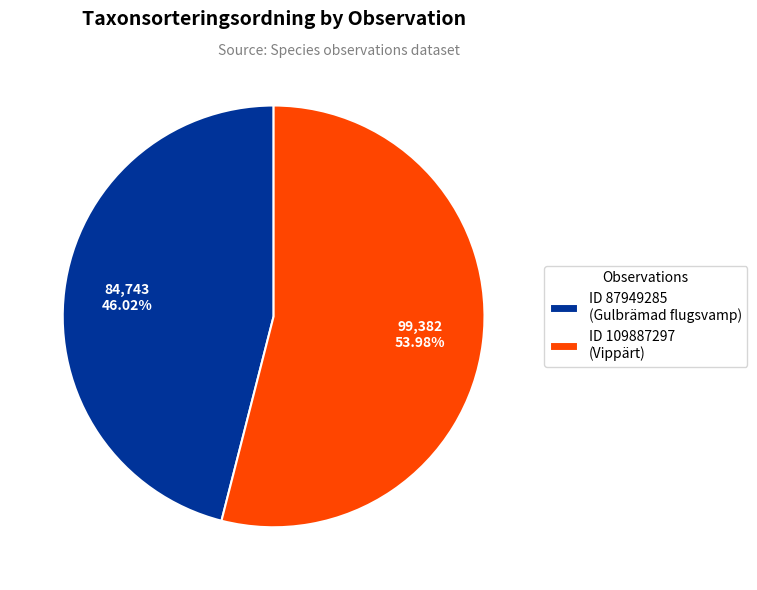

What is the ratio of the value at ID 87949285 (Gulbrämad flugsvamp) to the value at ID 109887297 (Vippärt)?

0.9